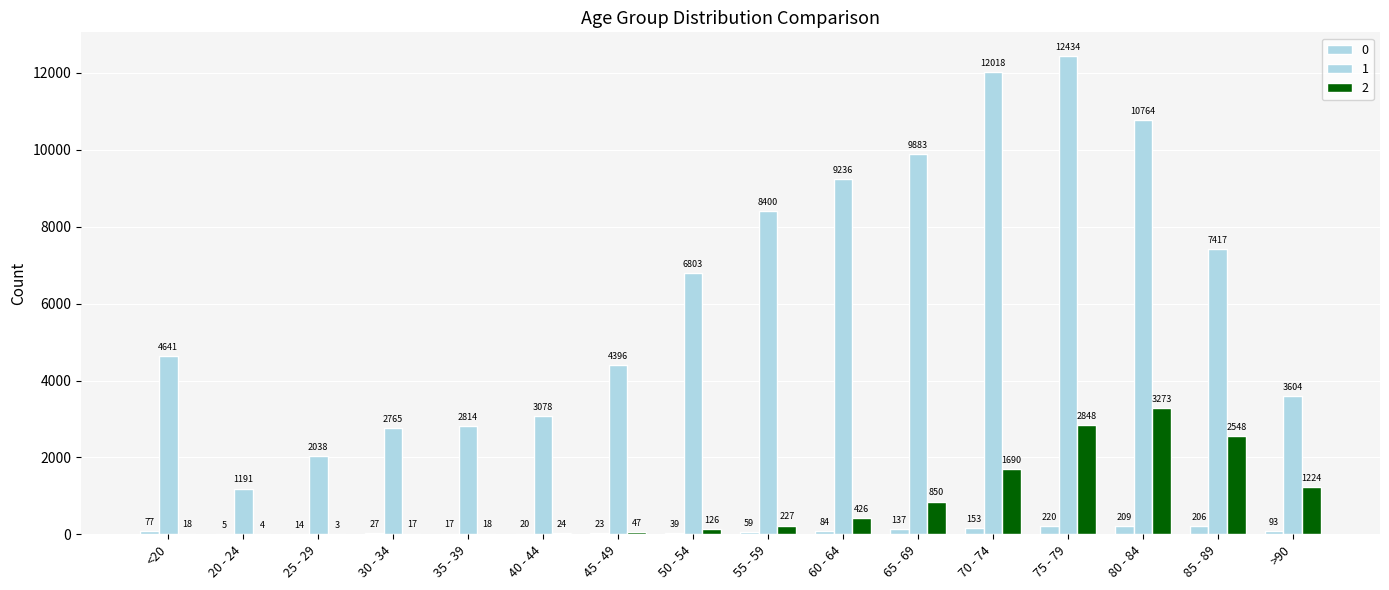

Reading left to right, transcribe all the data shown in this chart.

0: 77	5	14	27	17	20	23	39	59	84	137	153	220	209	206	93
1: 4641	1191	2038	2765	2814	3078	4396	6803	8400	9236	9883	12018	12434	10764	7417	3604
2: 18	4	3	17	18	24	47	126	227	426	850	1690	2848	3273	2548	1224